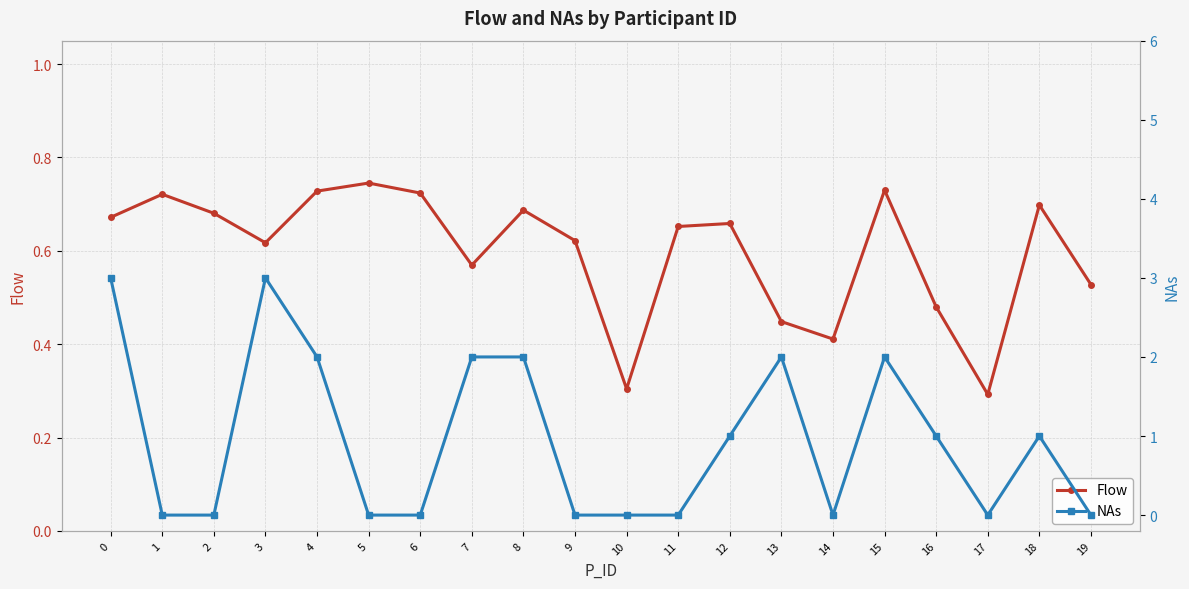

Count the Flow values in the range 0 to 1.

20